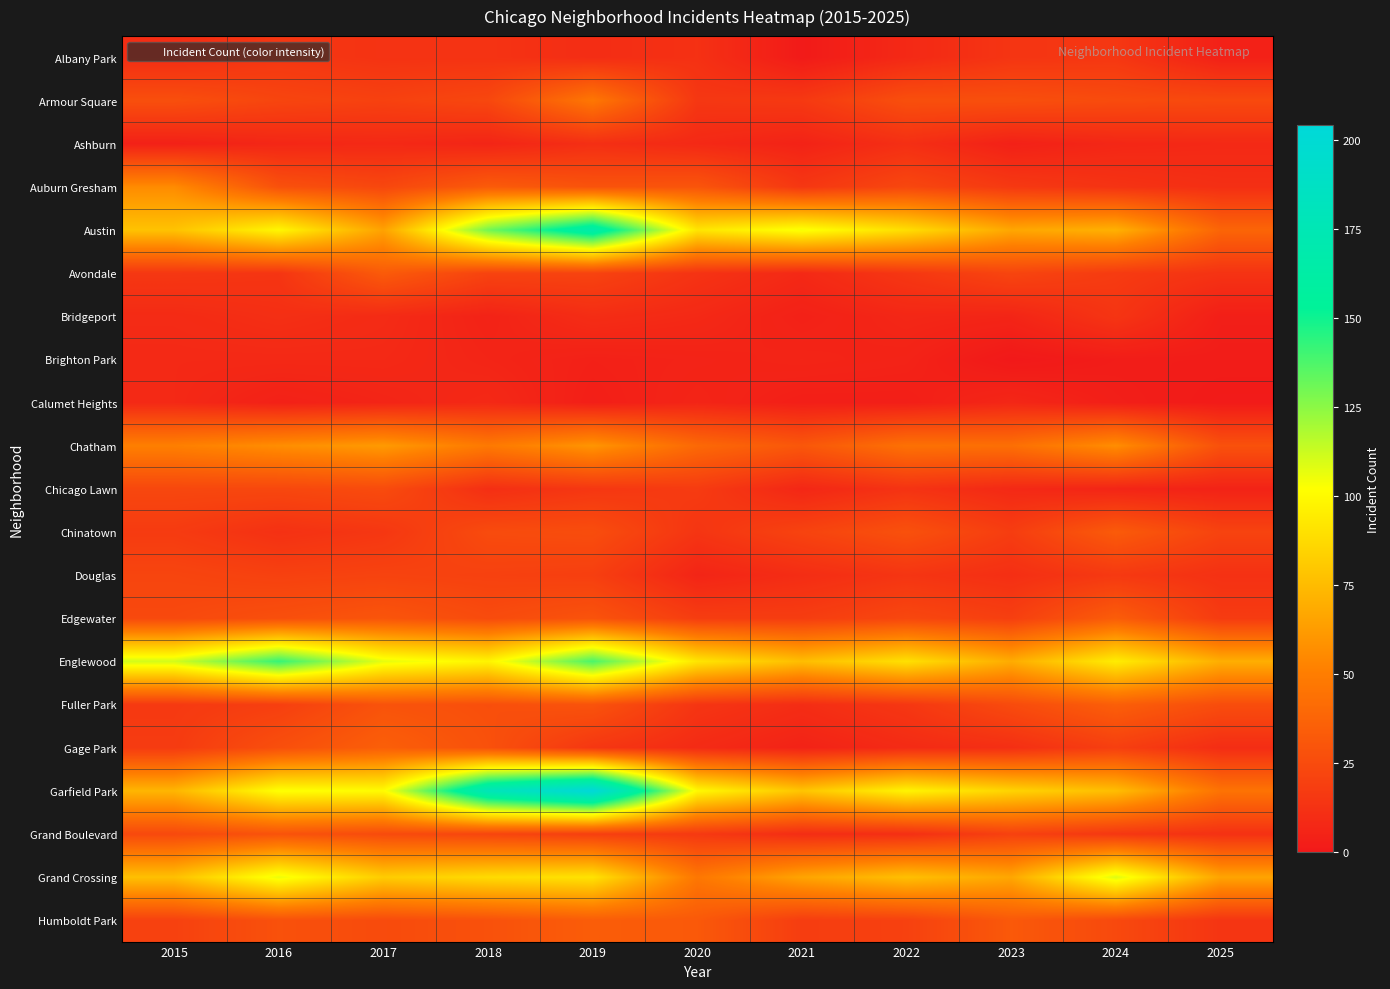

Which series has the widest spread of values?

Garfield Park